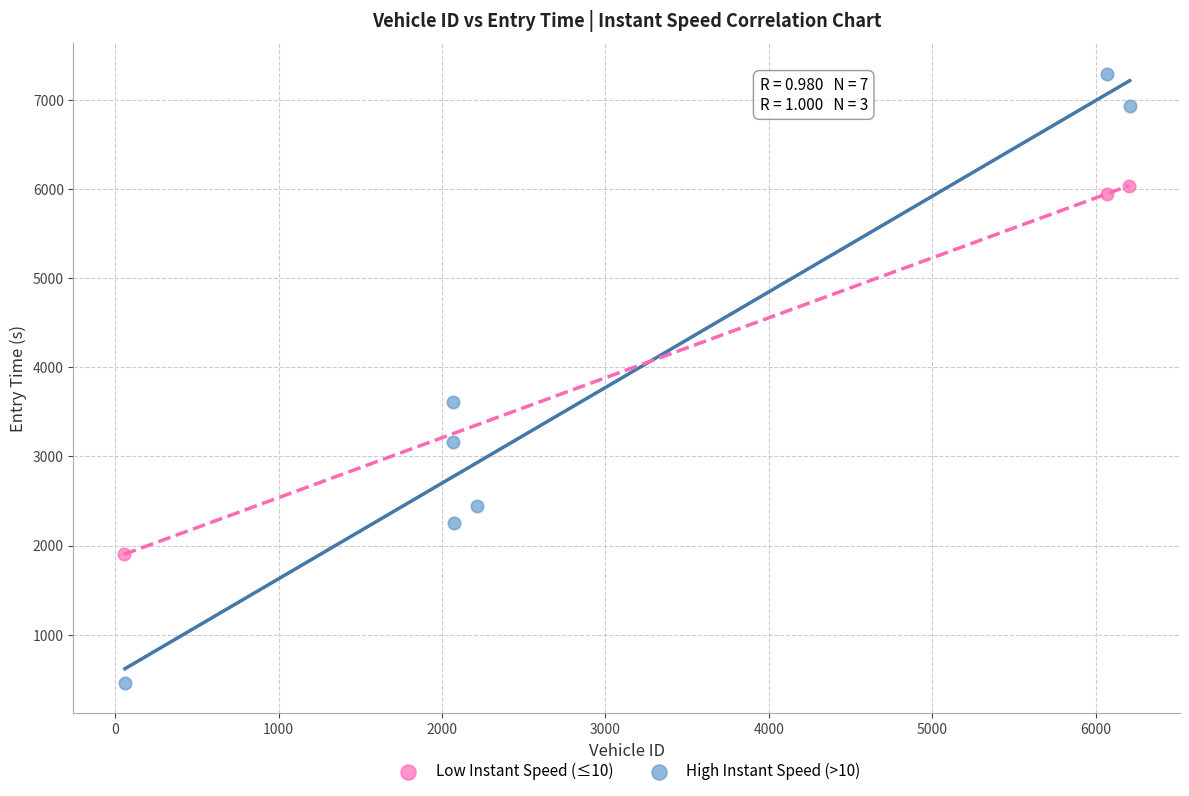

Which series reaches the maximum Y coordinate?

High Instant Speed (>10)